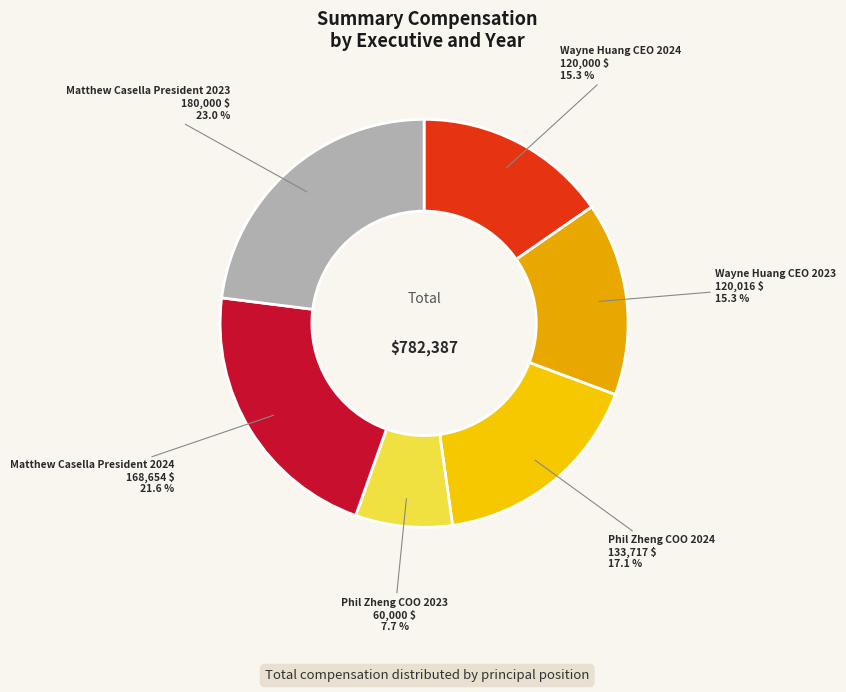

What portion of the pie excludes Matthew Casella President 2024?

78.4%